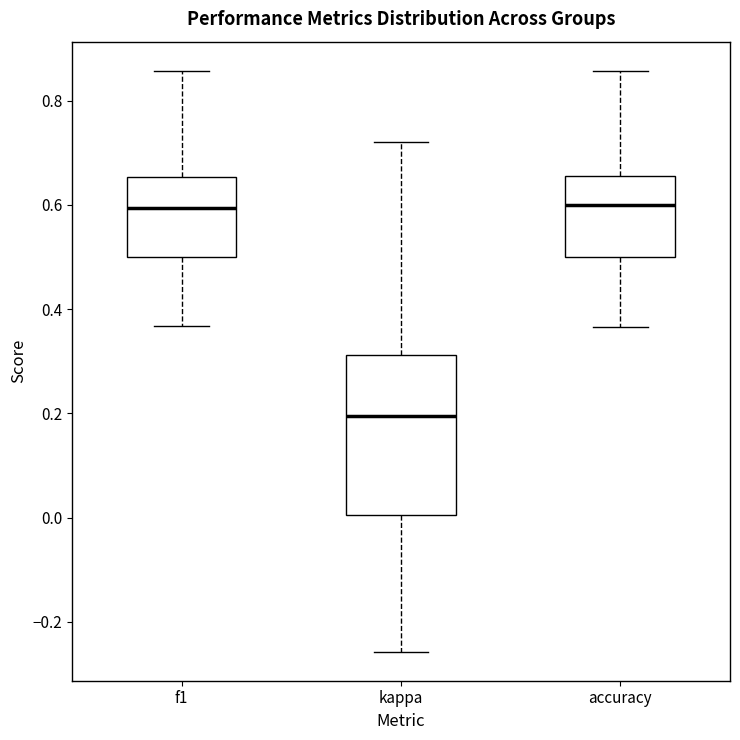

Where is the lower edge of the box for kappa on the y-axis? The values are not printed on the chart, so give them approximately, as read against the axis.

0.00